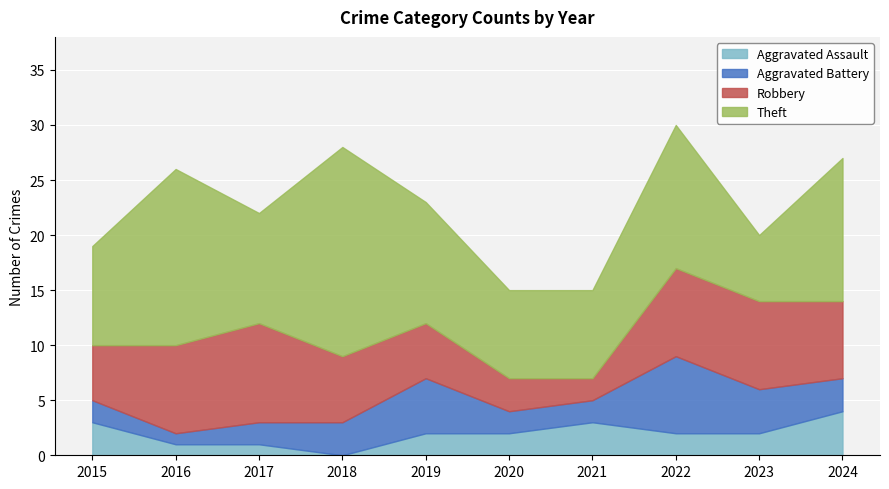

Reading right to left, transcribe all the data shown in this chart.

Aggravated Assault: 2024=4	2023=2	2022=2	2021=3	2020=2	2019=2	2018=0	2017=1	2016=1	2015=3
Aggravated Battery: 2024=3	2023=4	2022=7	2021=2	2020=2	2019=5	2018=3	2017=2	2016=1	2015=2
Robbery: 2024=7	2023=8	2022=8	2021=2	2020=3	2019=5	2018=6	2017=9	2016=8	2015=5
Theft: 2024=13	2023=6	2022=13	2021=8	2020=8	2019=11	2018=19	2017=10	2016=16	2015=9